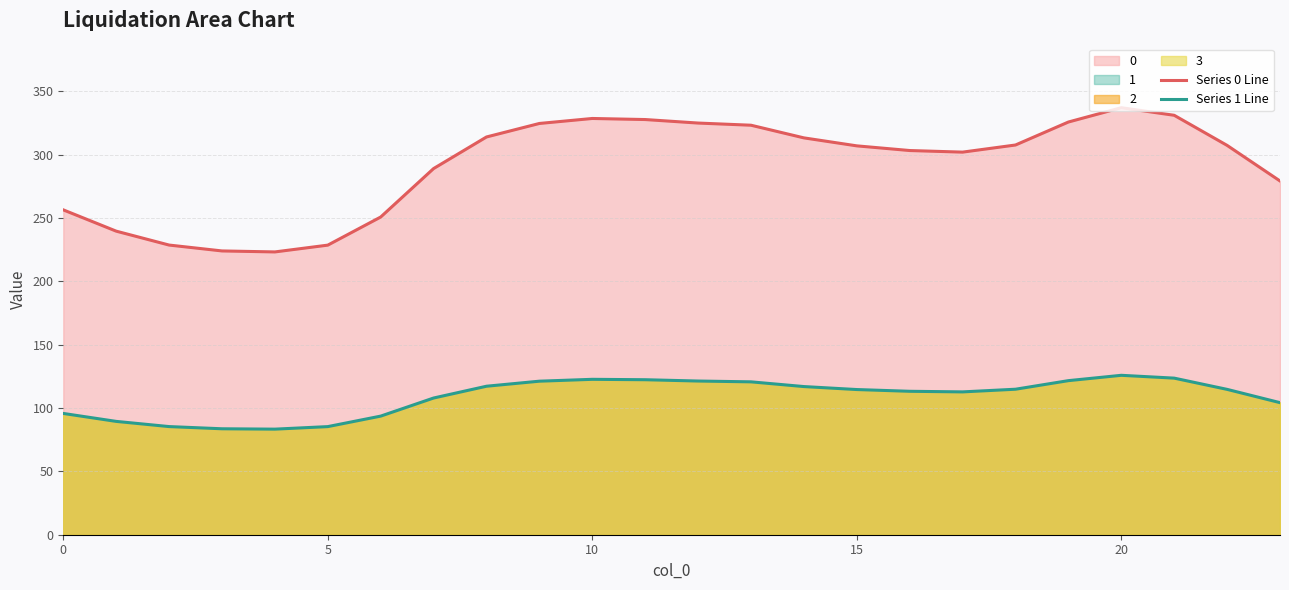

What is the minimum value shown in the chart?

83.4